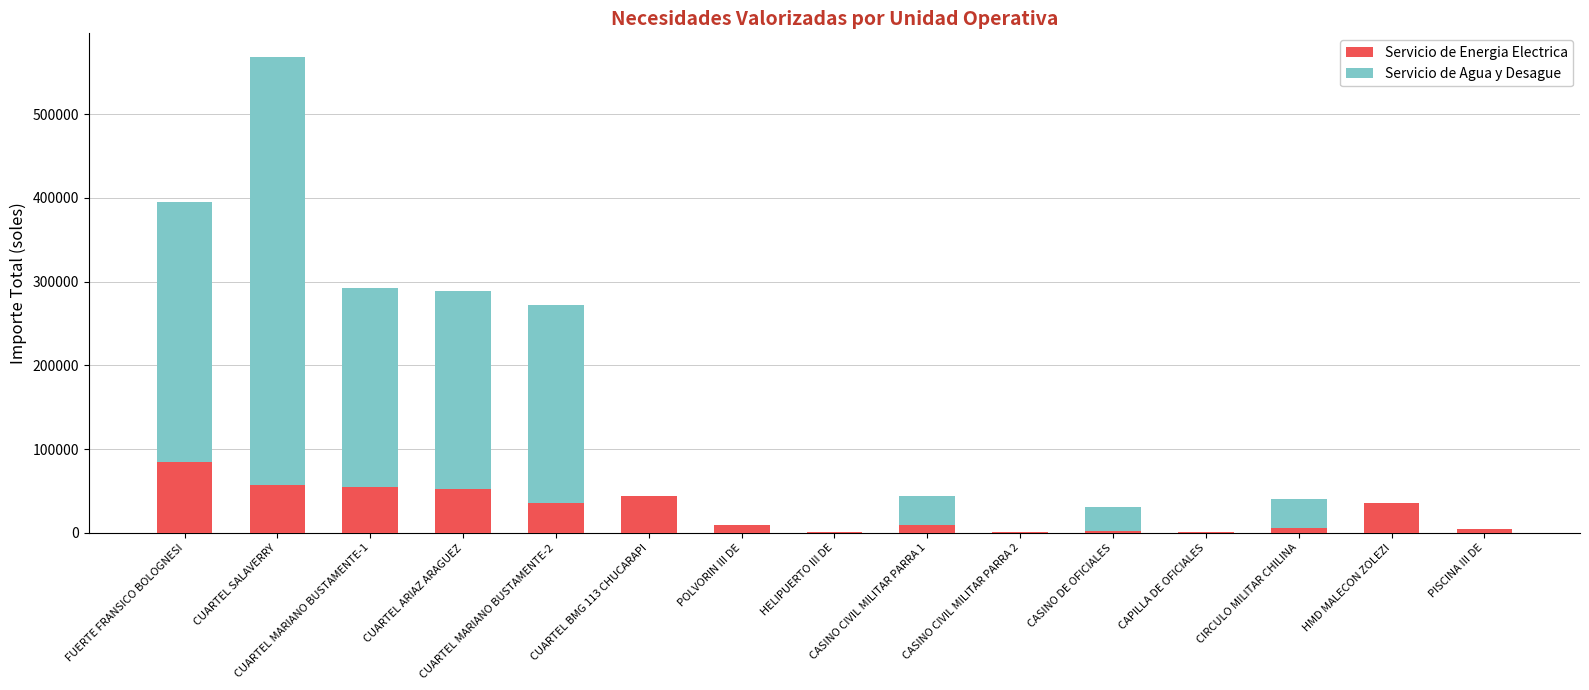

What is the total value across all series at CUARTEL BMG 113 CHUCARAPI?

43800.0